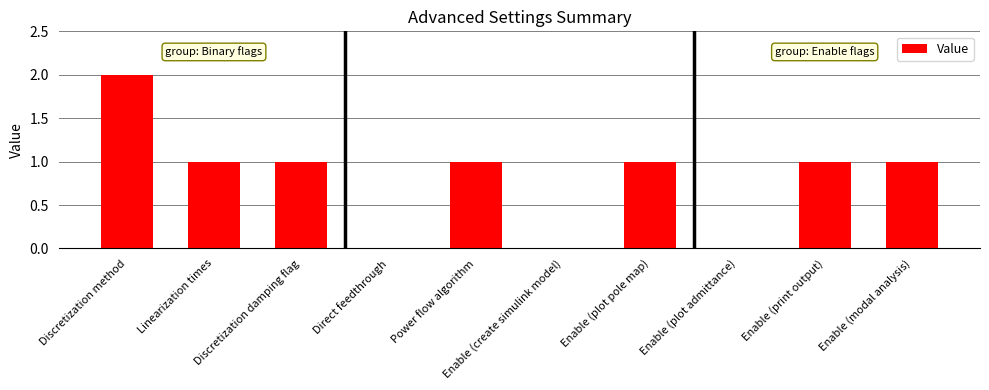

What is the ratio of the value at Enable (plot pole map) to the value at Enable (print output)?

1.0